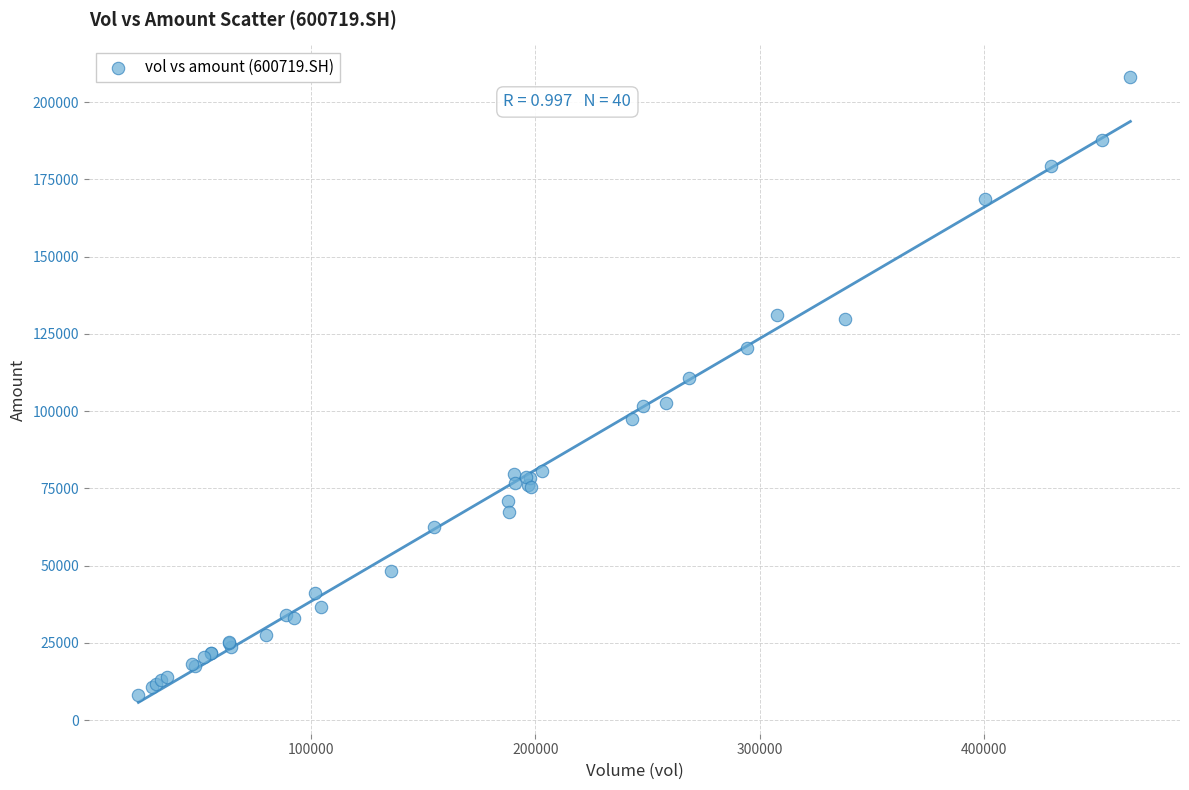

What Y value in the scatter plot is closest to 108205?

110605.7